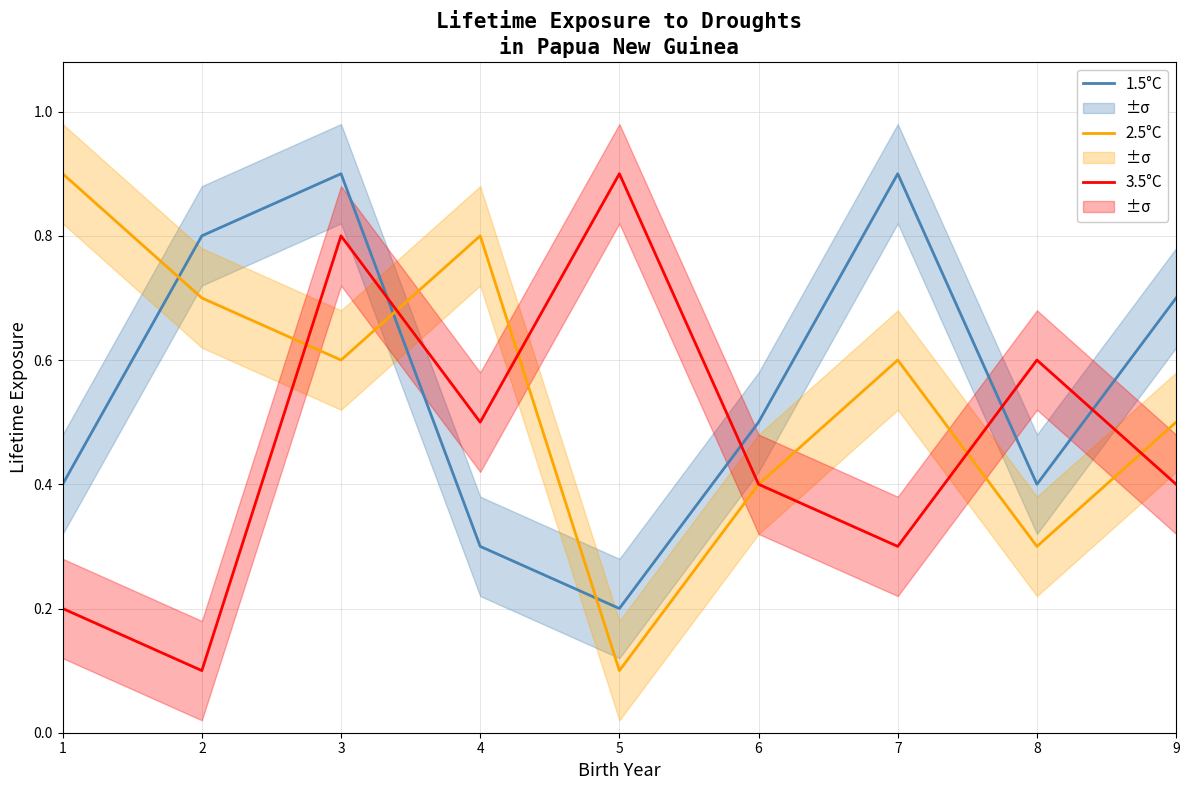

True or false: 1.5°C has more than 2 interior local peaks.

False